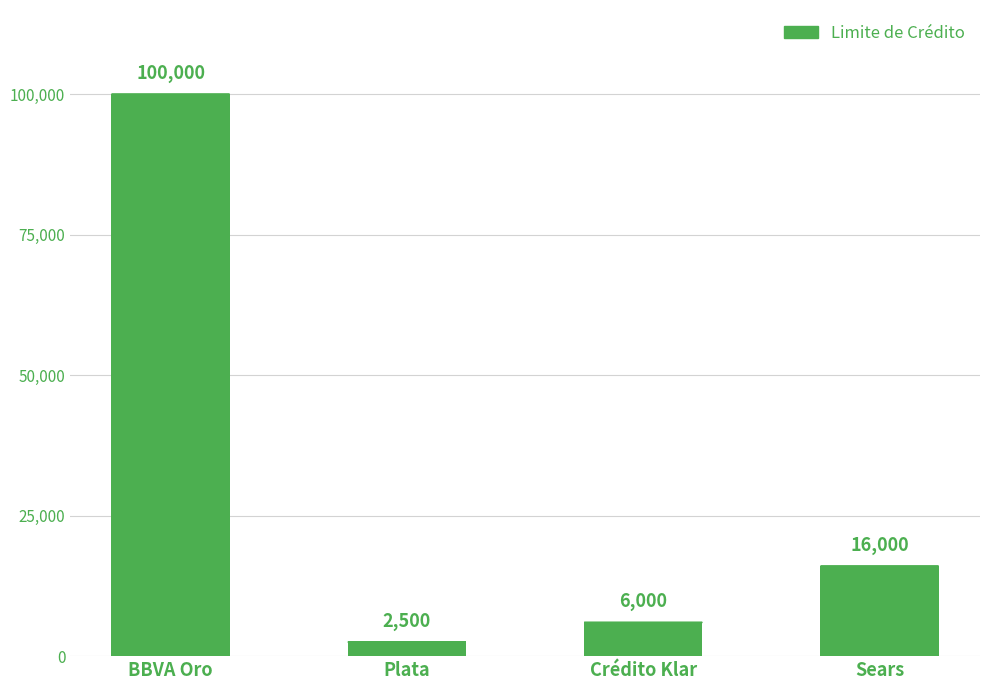

What is the difference between the second highest and minimum values?

13500